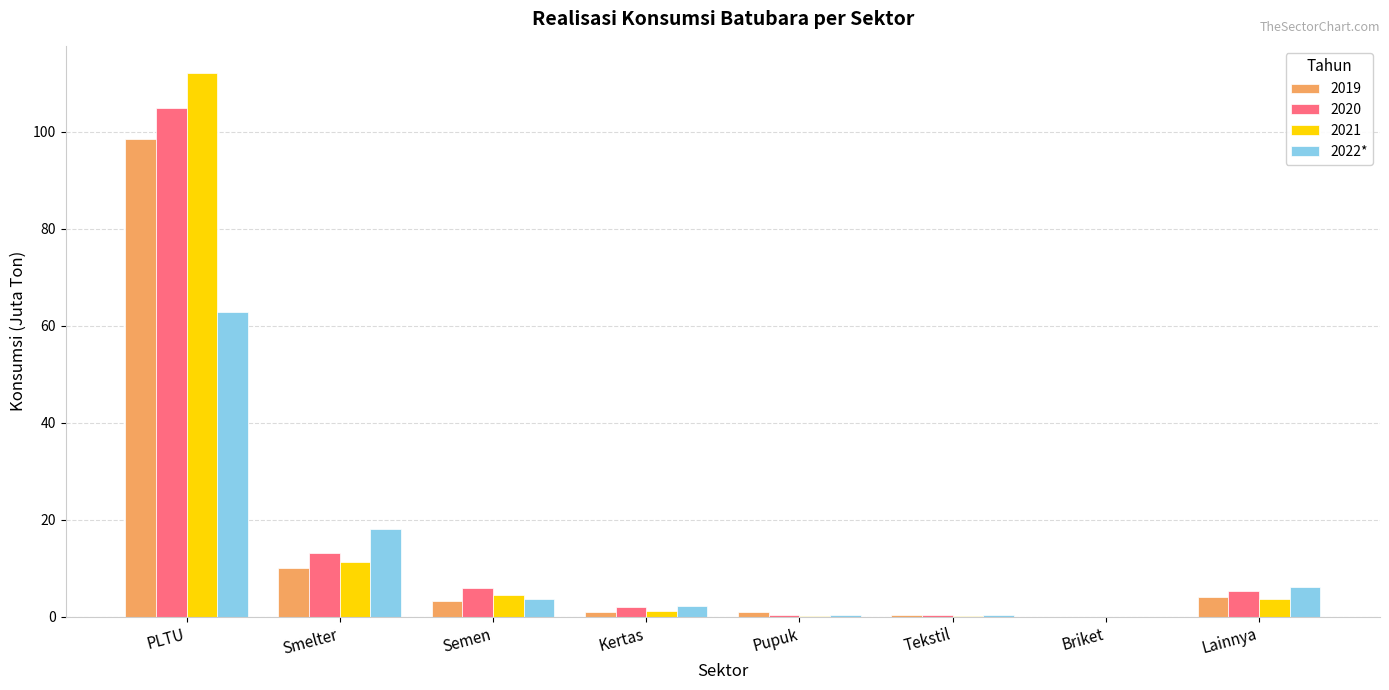

At which category is the sum across all series the highest?

PLTU